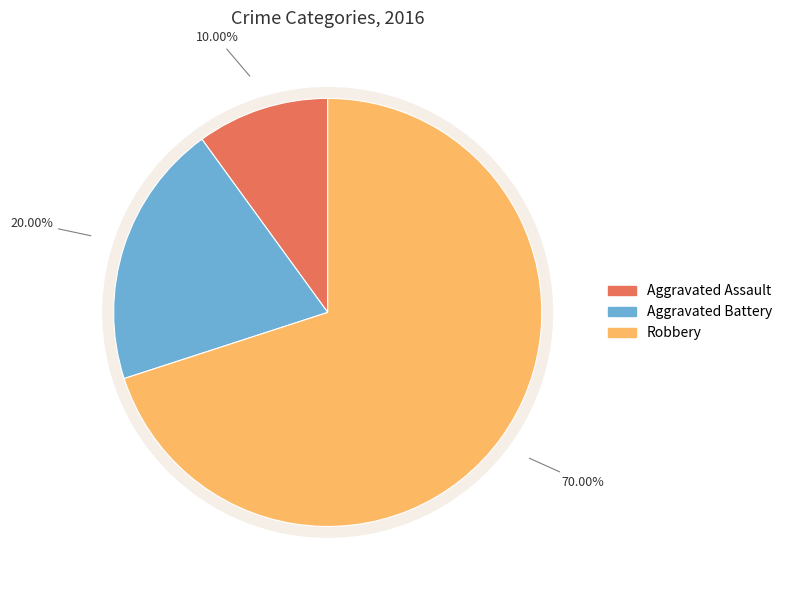

To the nearest percent, what is the difference between the Aggravated Battery and Robbery slice percentages?

50%